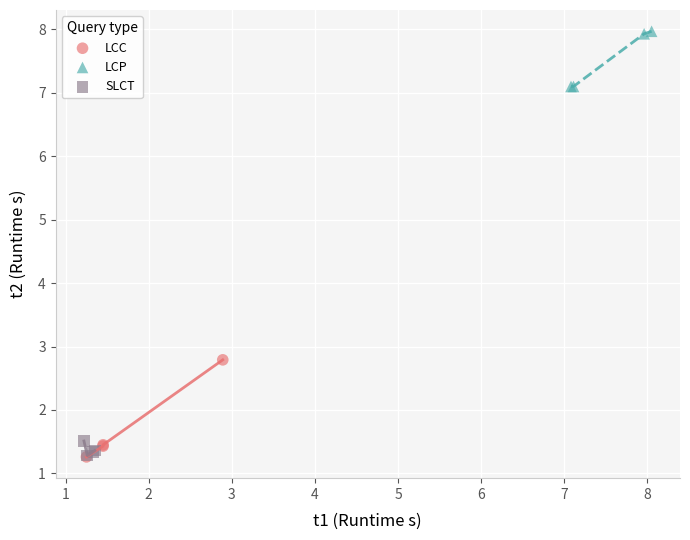

Which series reaches the maximum Y coordinate?

LCP